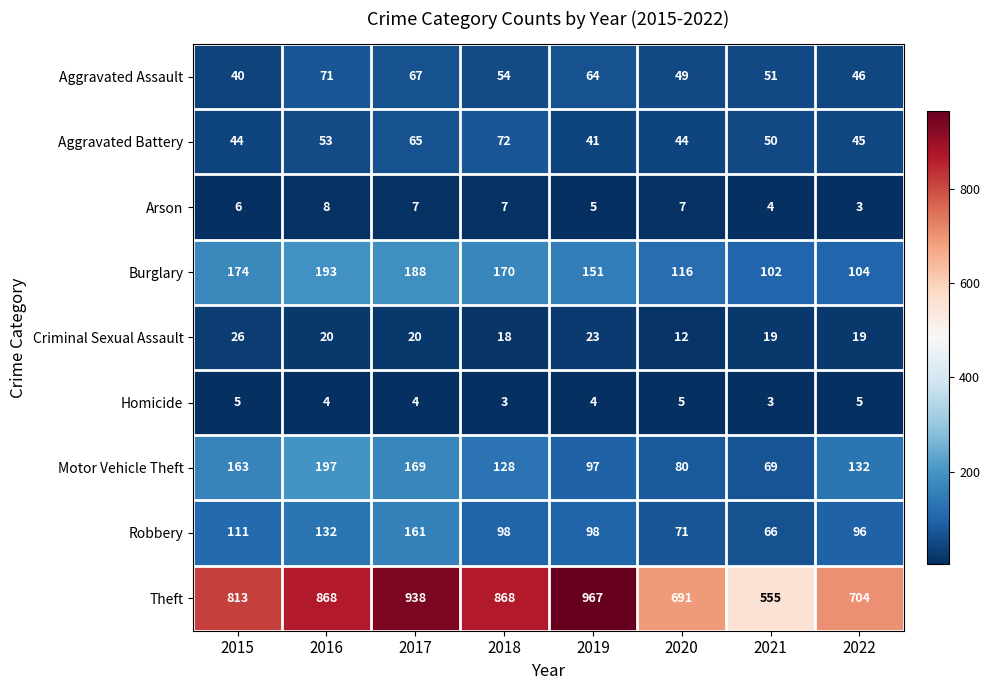

What is the spread (max minus min) of values at 2017?

934